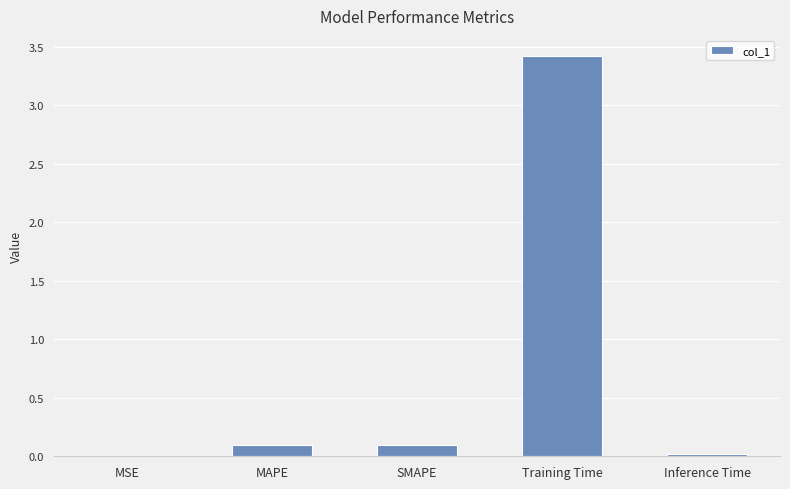

What is the difference between the values at MAPE and MSE?

0.1